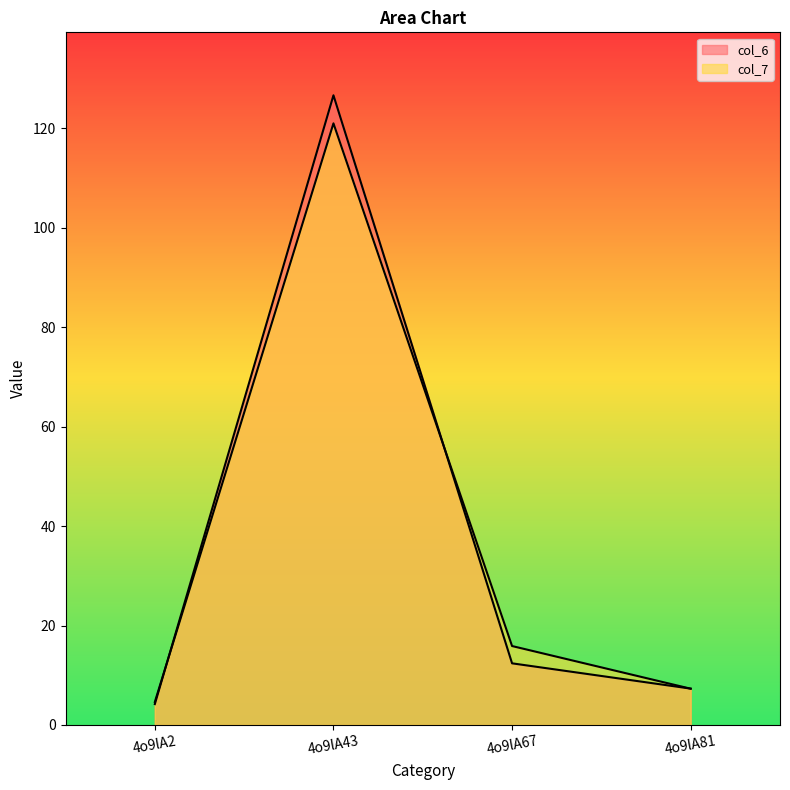

At 4o9lA43, list the series in order from smallest to largest.

col_7, col_6